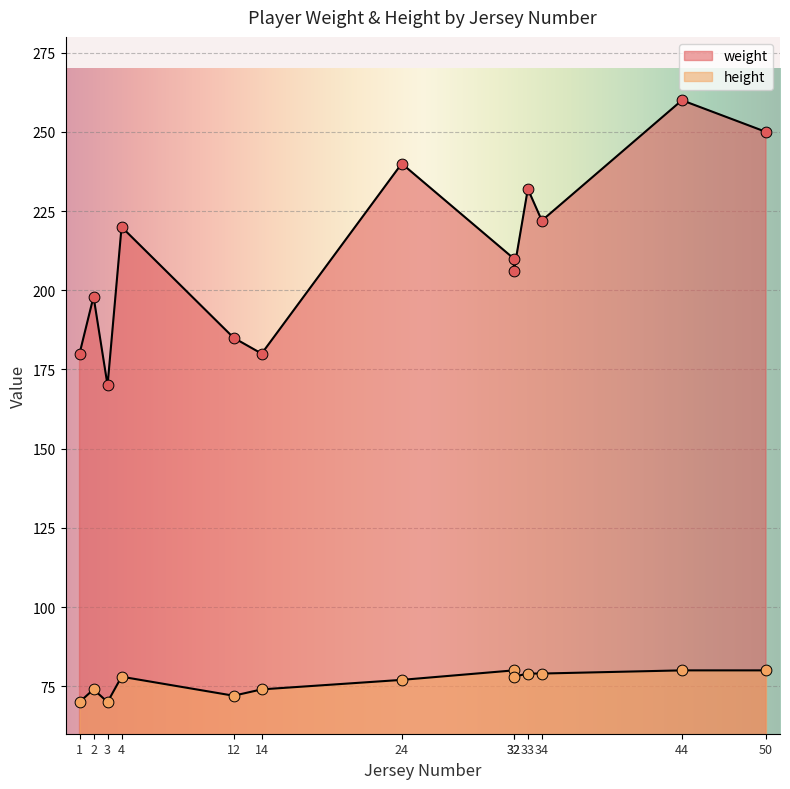

What are all the series names shown in the legend?

weight, height